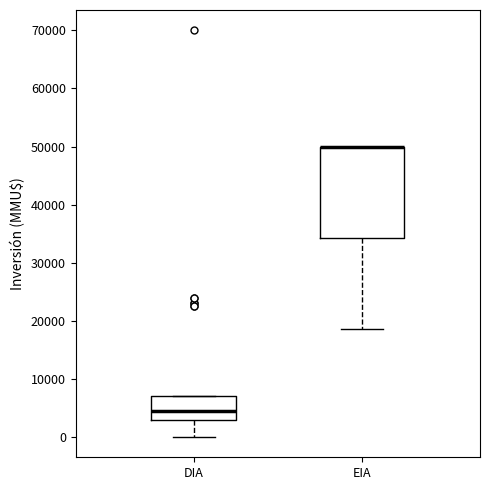

Comparing the boxes themselves (not the whiskers), which one is the tallest?

EIA